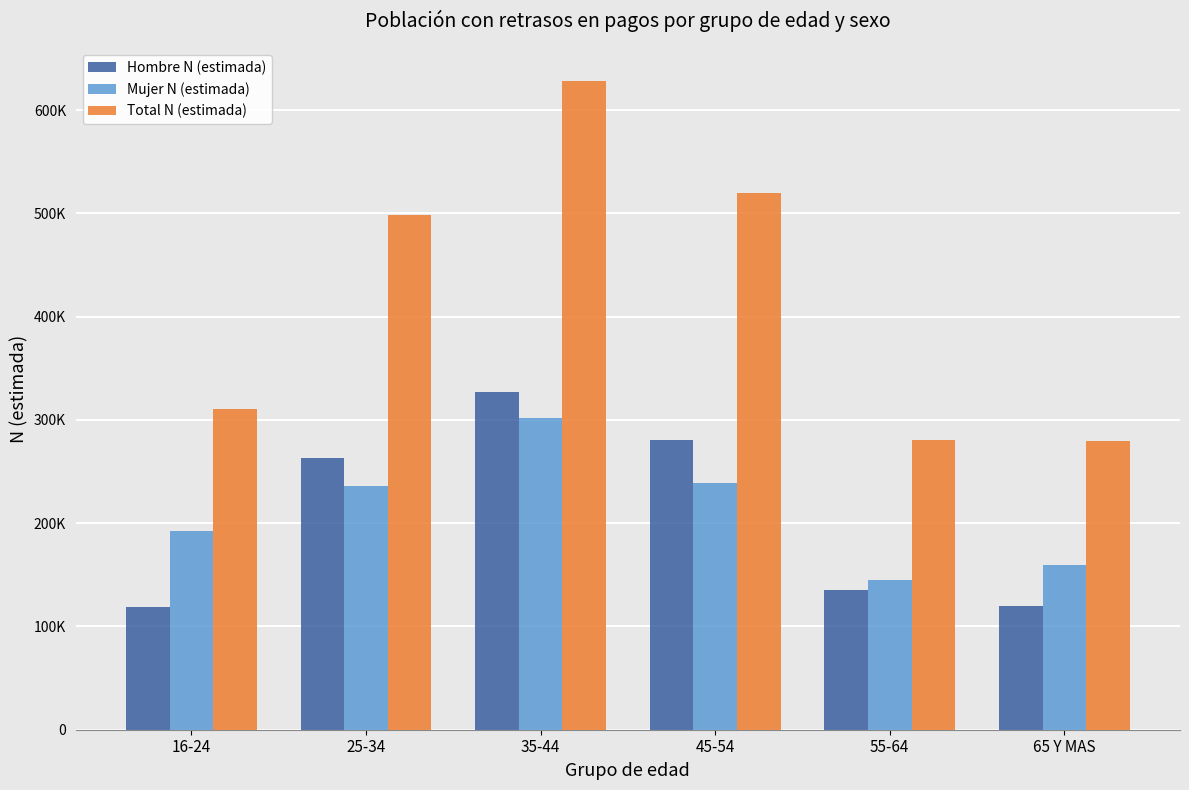

What is the average value of the Hombre N (estimada) series?

207482